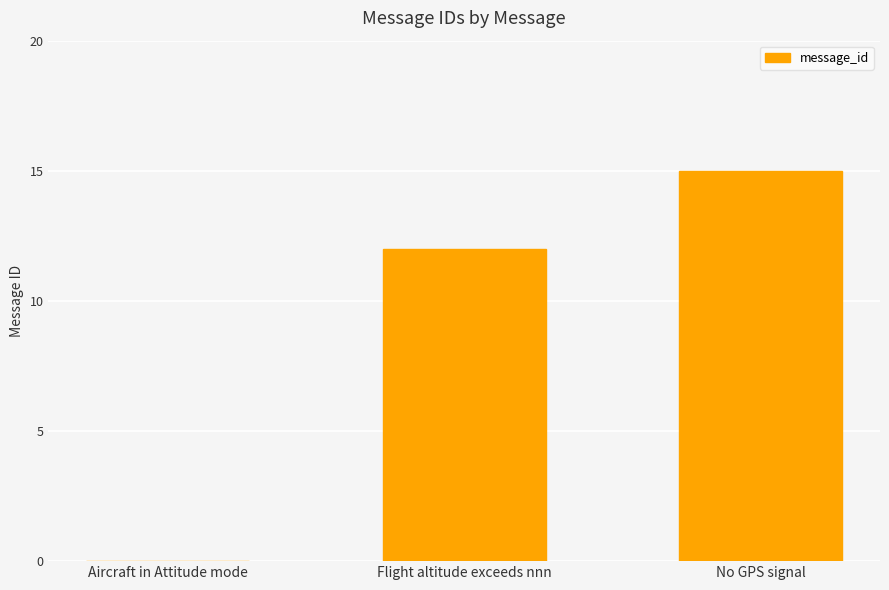

How many positive values are there?

2